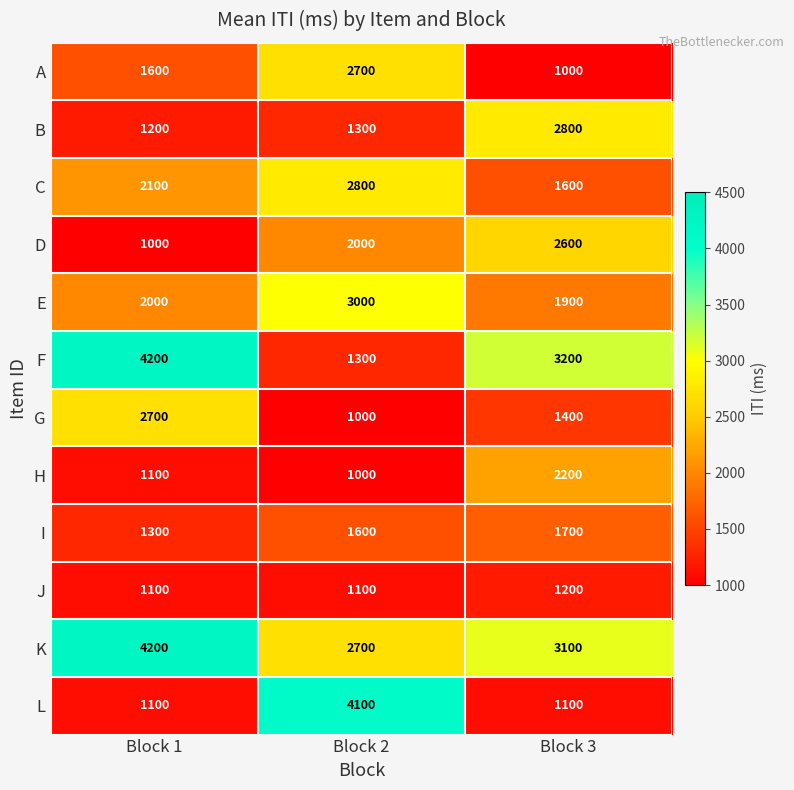

What is the total value across all series at Block 1?

23600